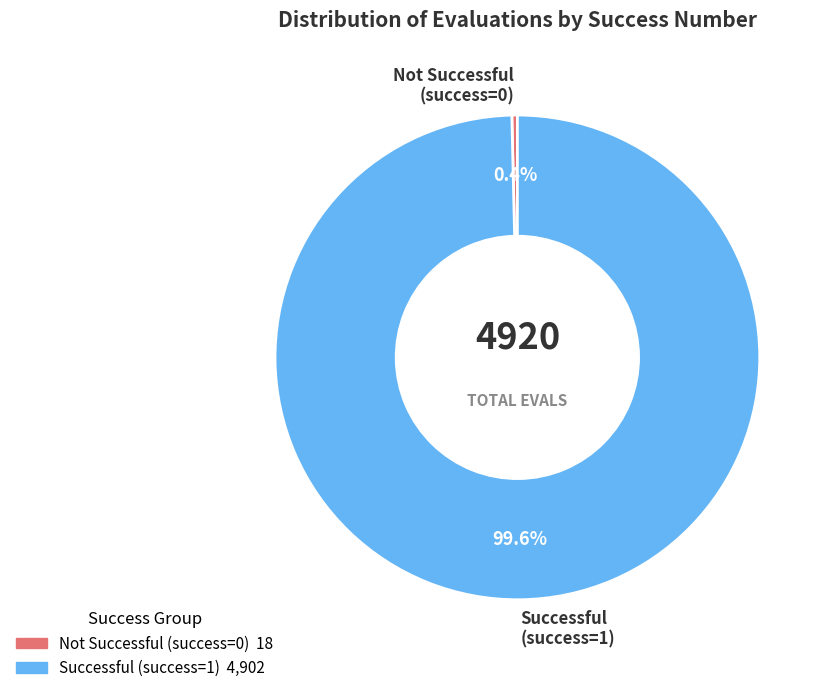

What is the smallest slice in the pie chart?

Not Successful (success=0)